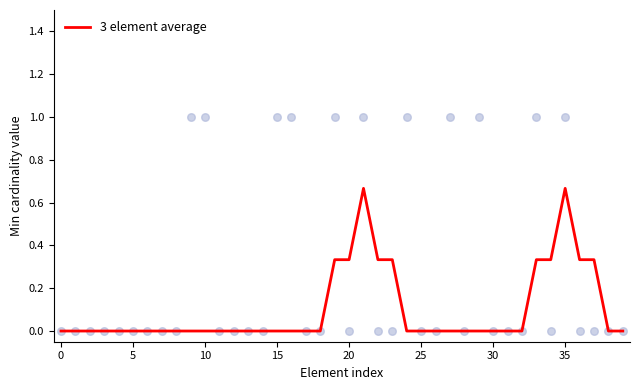

What is the change in value from 21 to 26?

-0.7